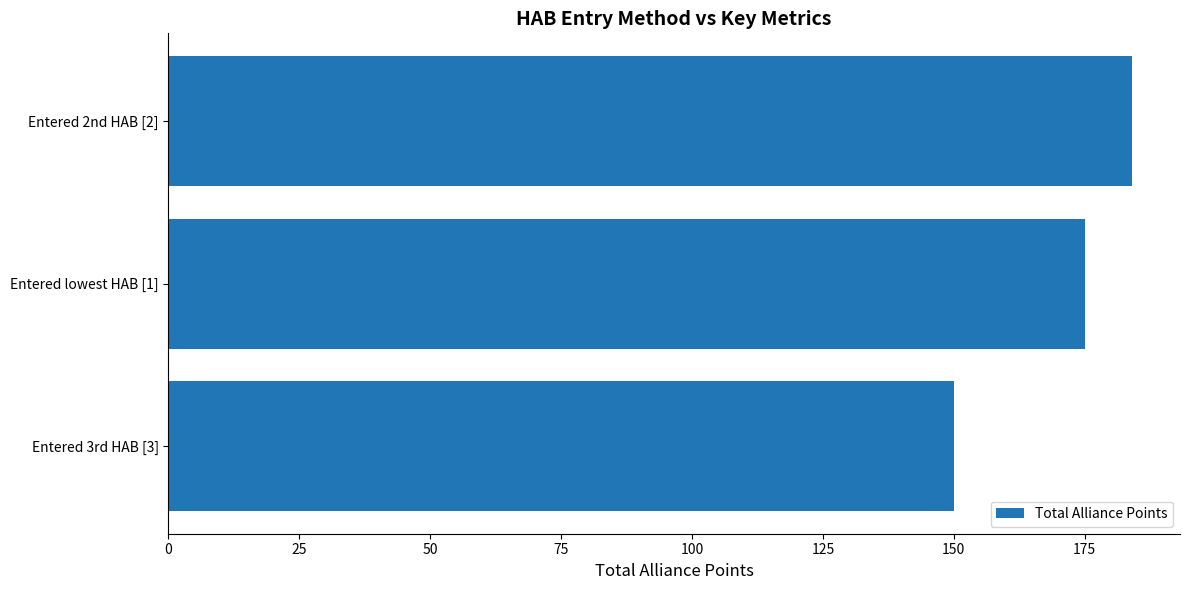

Rank the categories by value from highest to lowest.

Entered 2nd HAB [2], Entered lowest HAB [1], Entered 3rd HAB [3]